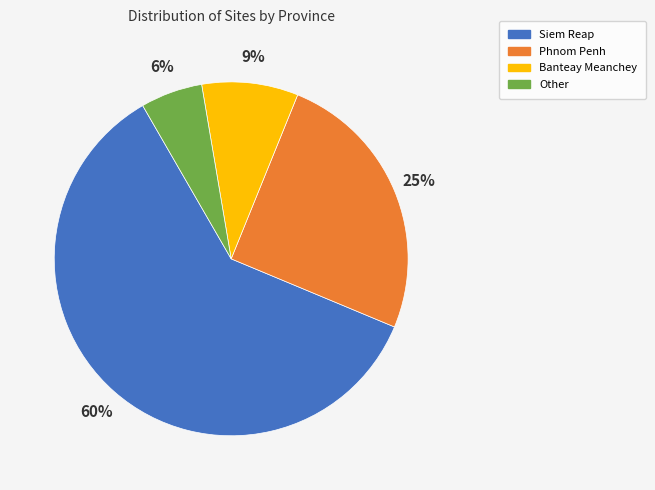

Rank the categories by value from highest to lowest.

Siem Reap, Phnom Penh, Banteay Meanchey, Other